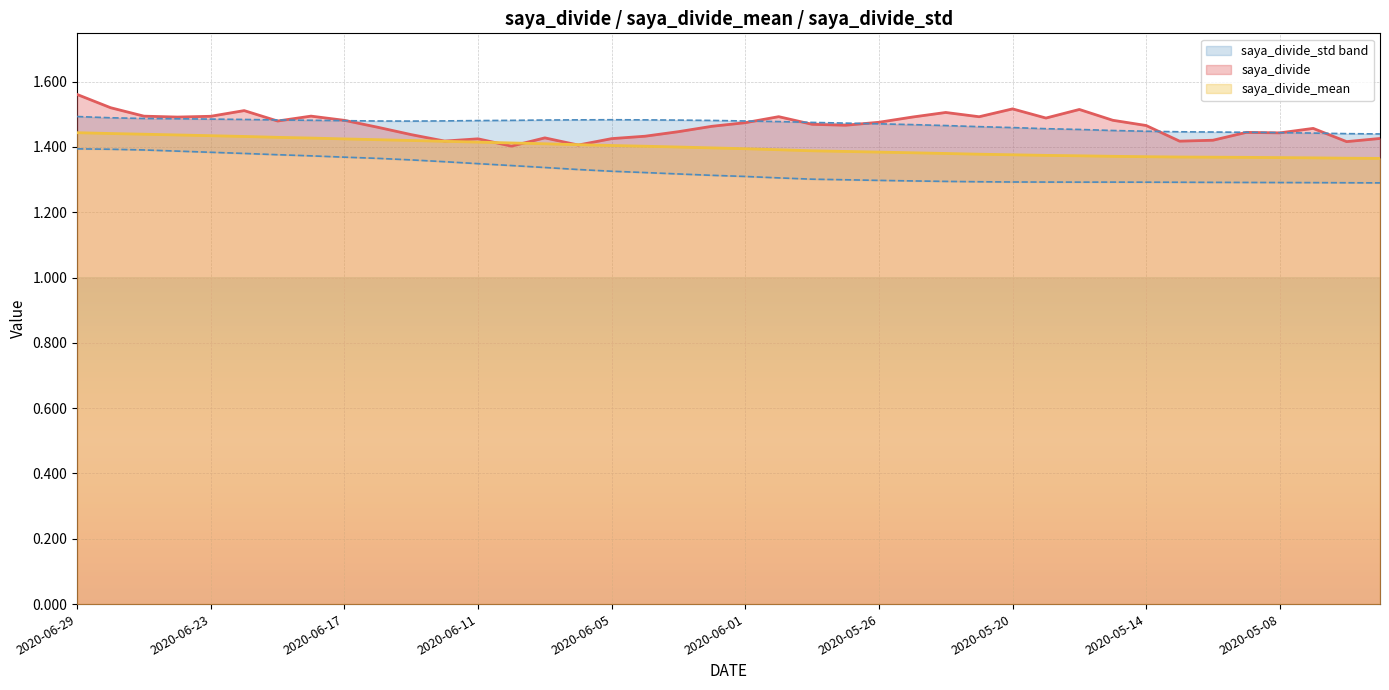

What is the difference between the second highest and second lowest values in the saya_divide series?

0.1